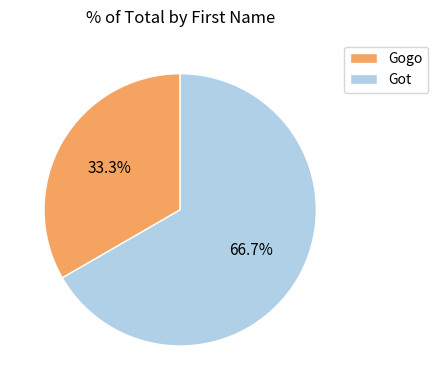

Is it true that Got is 78% of the pie?

False